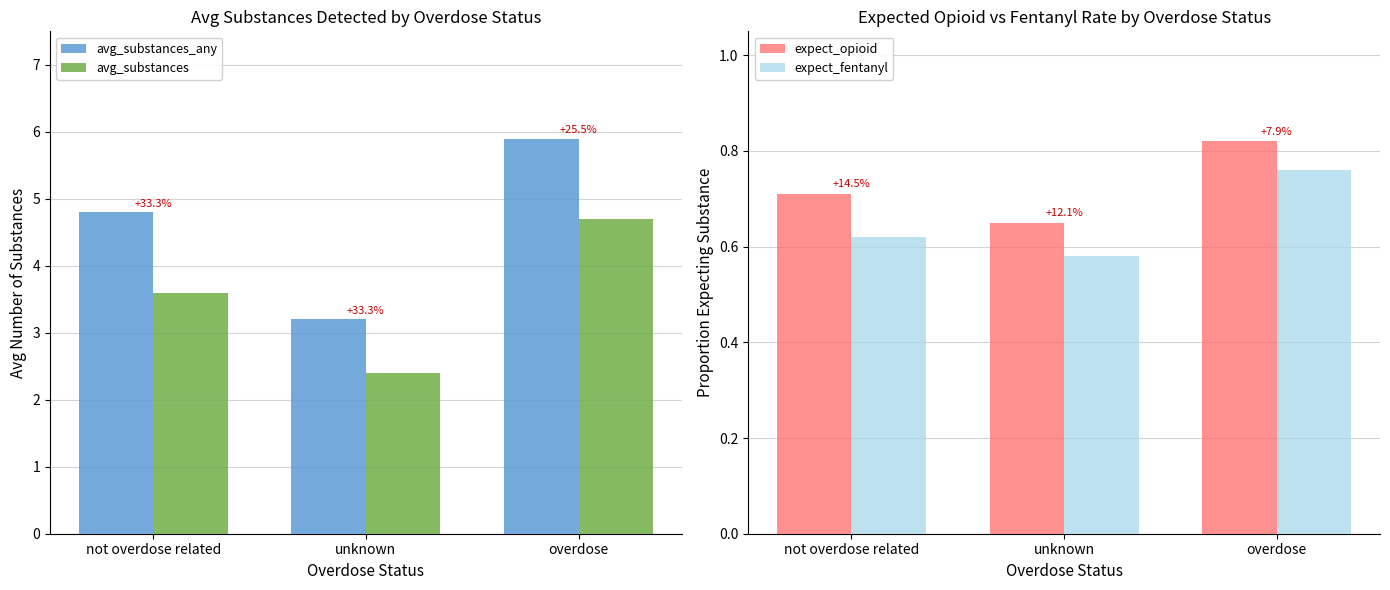

What is the maximum value shown in the chart?

5.9